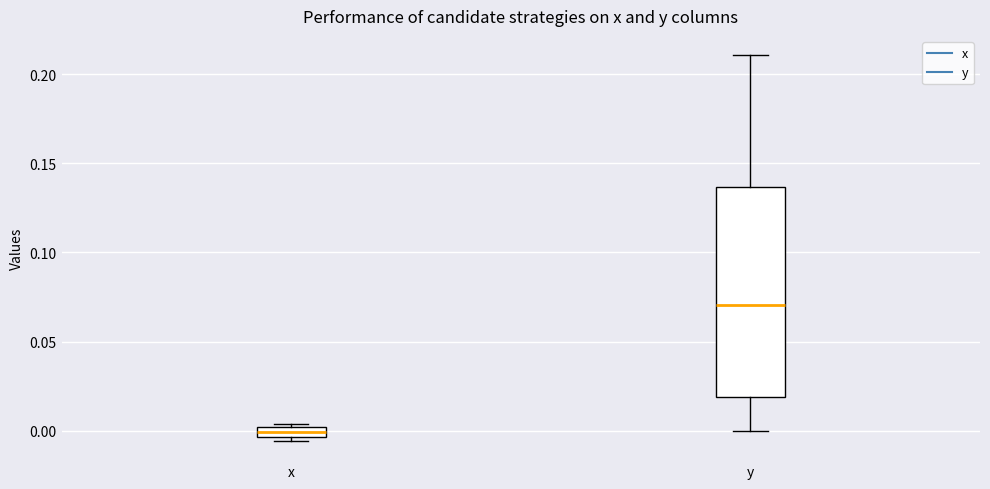

Which box is the tallest, from its lower edge to its upper edge?

y